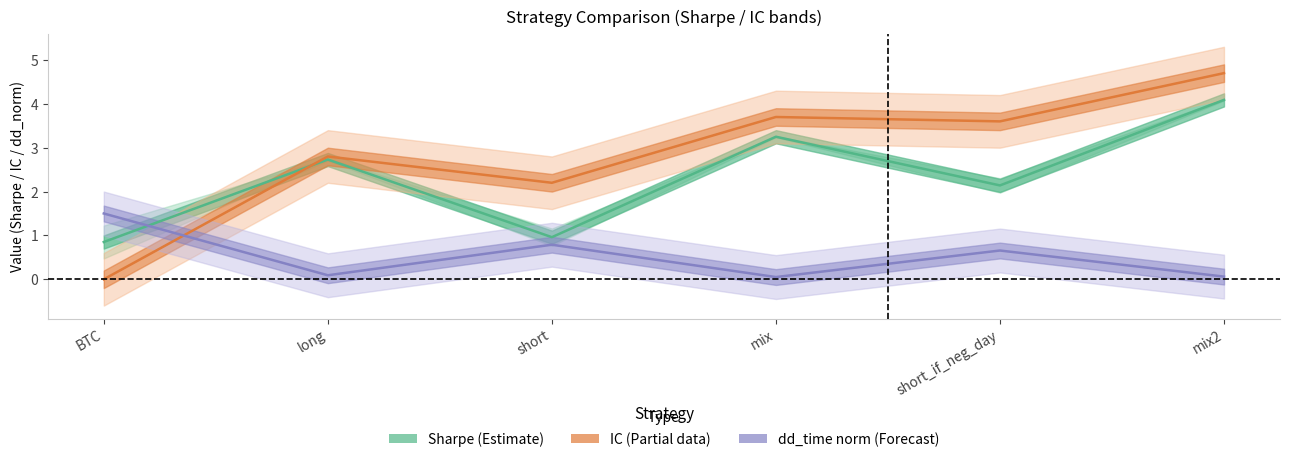

Rank the series at mix2 from highest to lowest value.

IC, sharpe, dd_time (norm)